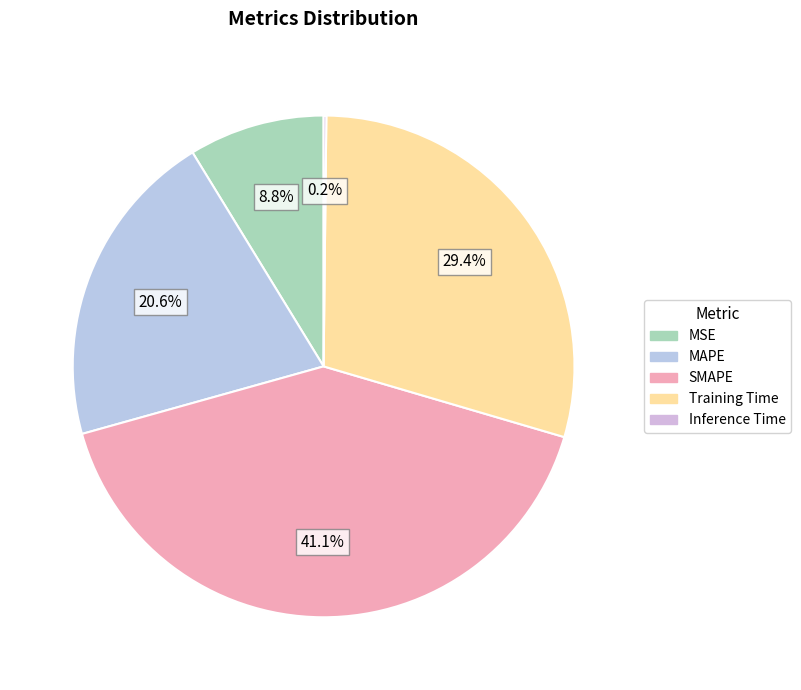

Count the number of slices in the pie.

5